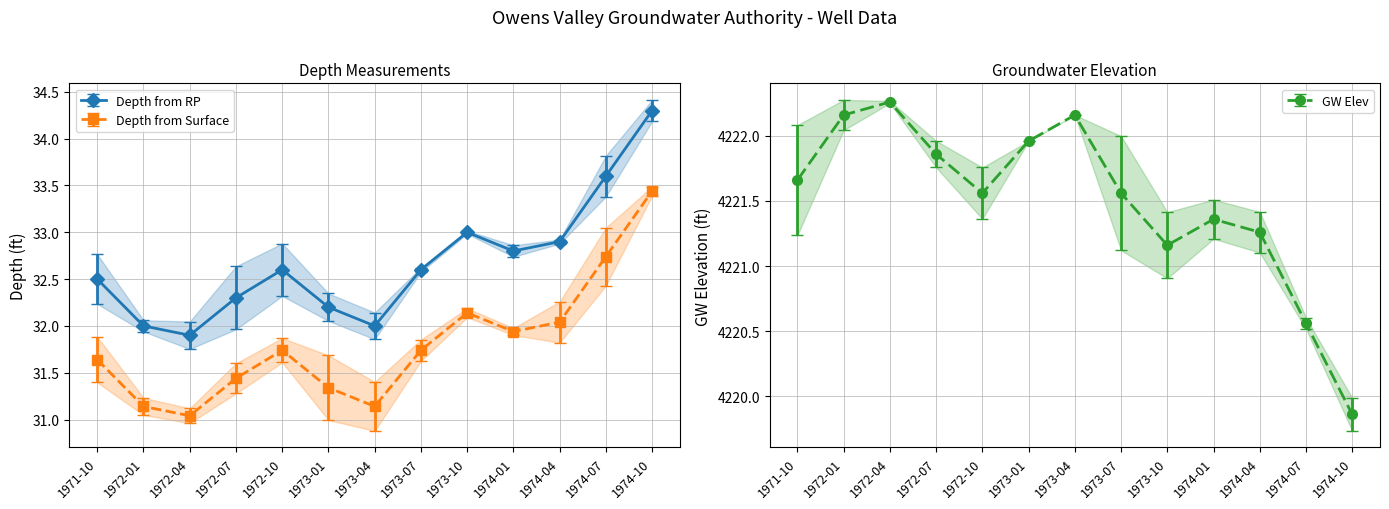

The value of Depth from Surface at 1973-07 is 4221.6. True or false?

True